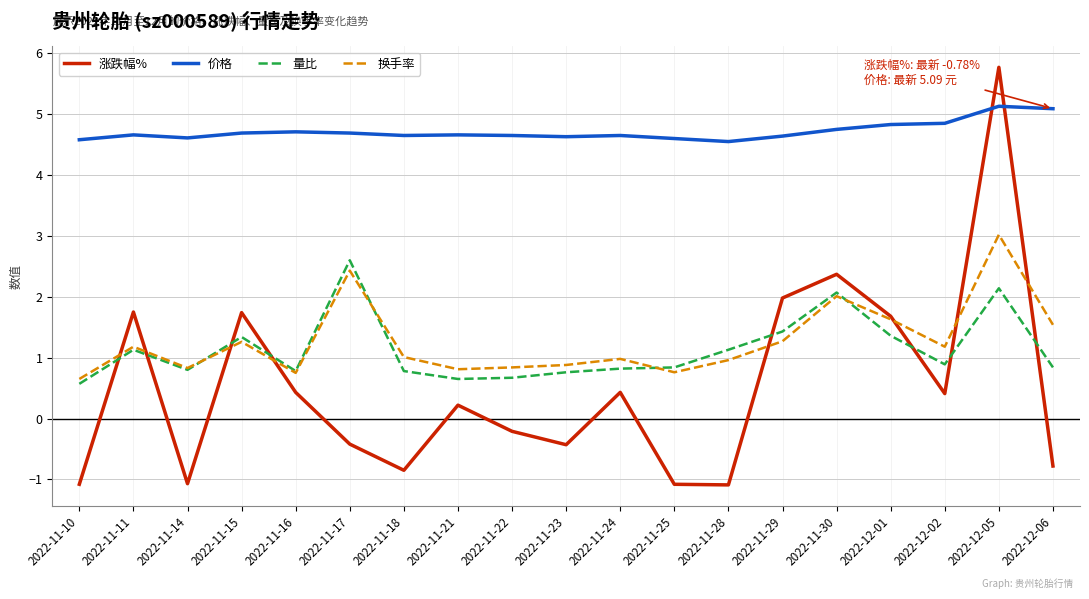

What position from the right is 2022-11-15?

16